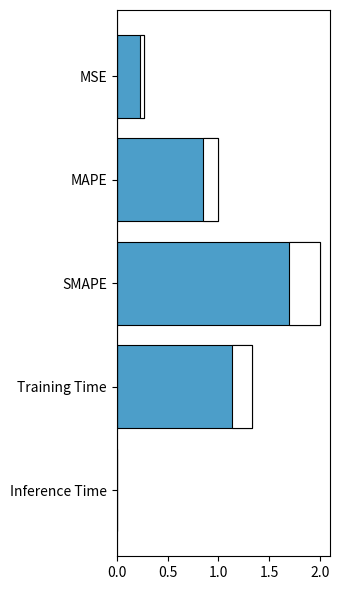

What is the greatest value displayed?

2.0